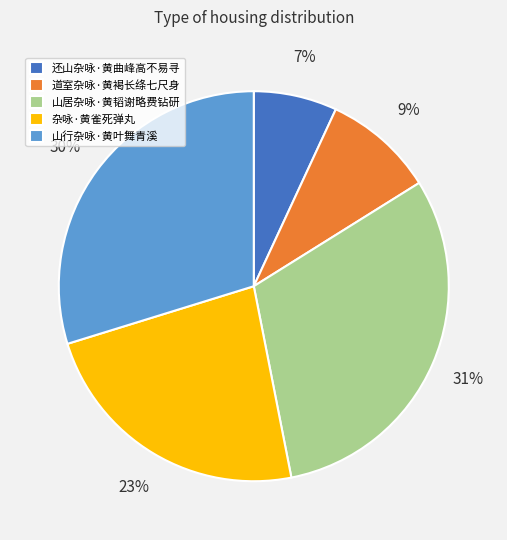

Count the number of slices in the pie.

5